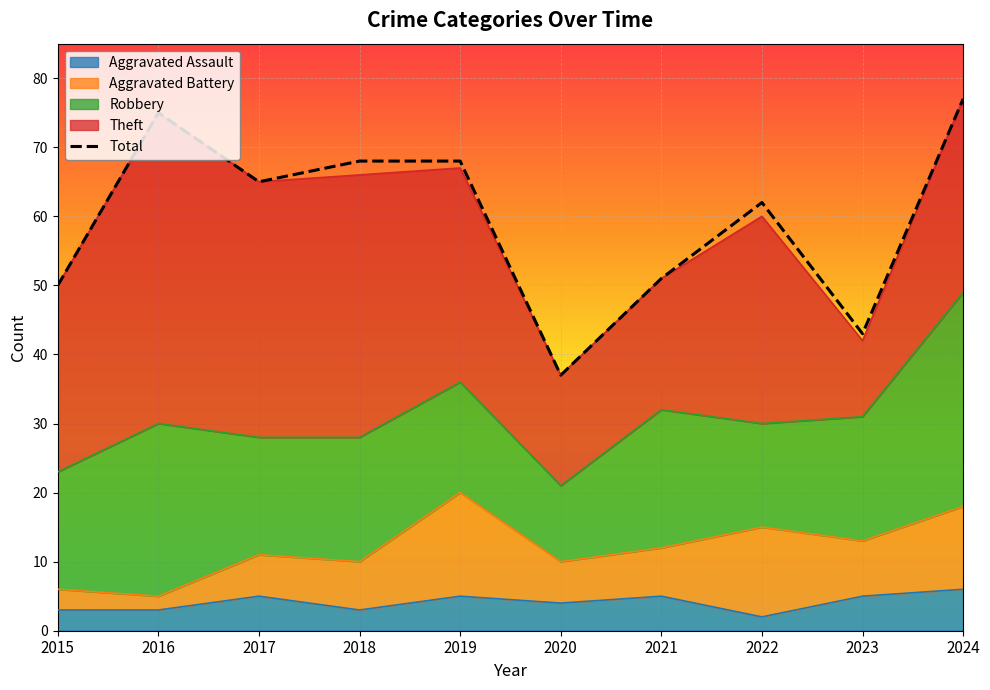

Count the number of data series in this chart.

5